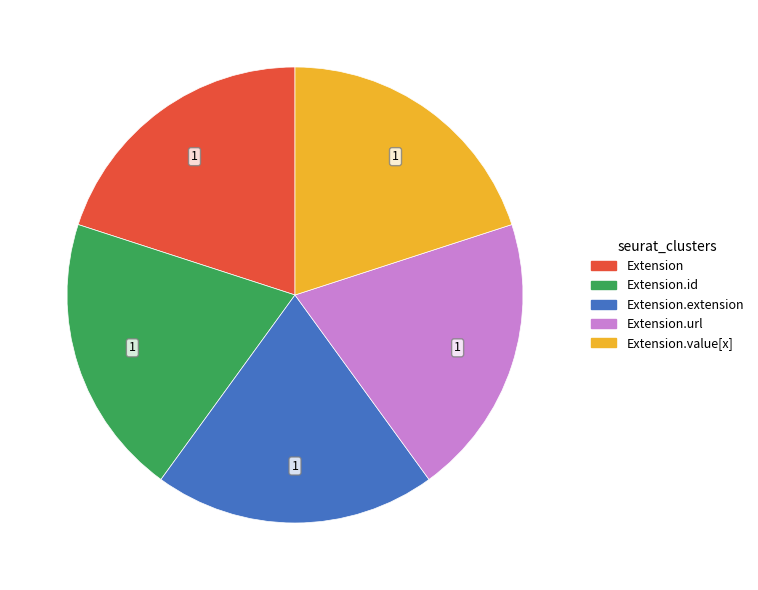

Does any single category account for the majority?

No